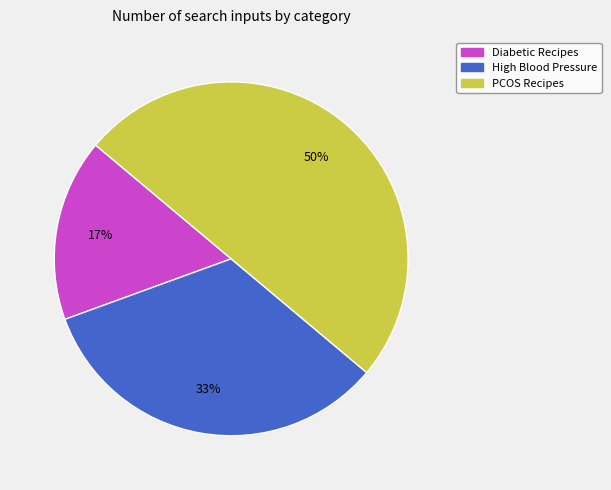

Rank the categories by value from lowest to highest.

Diabetic Recipes, High Blood Pressure, PCOS Recipes